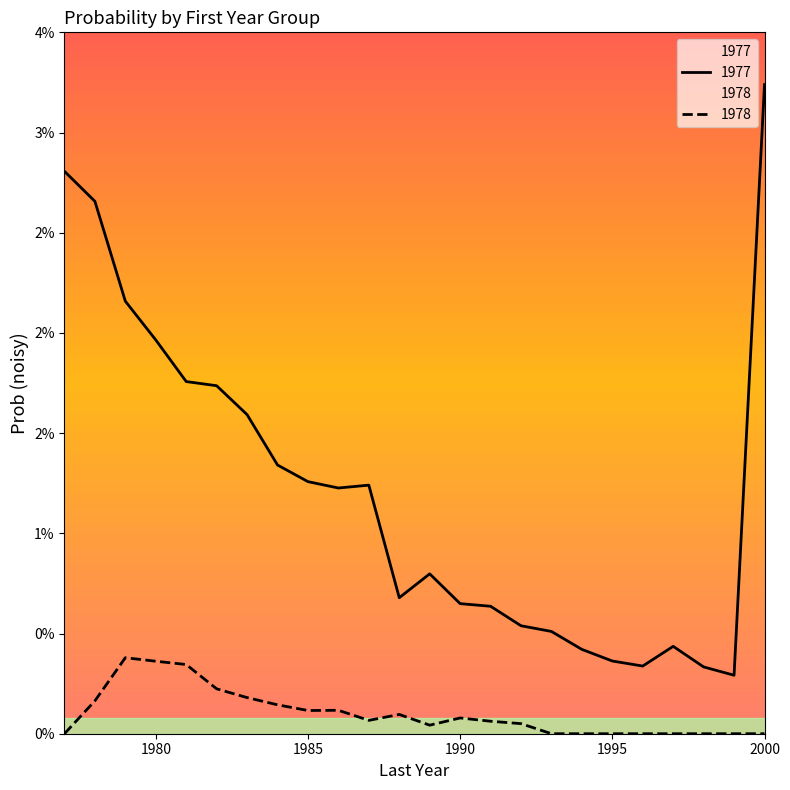

How many lines are shown in the chart?

2